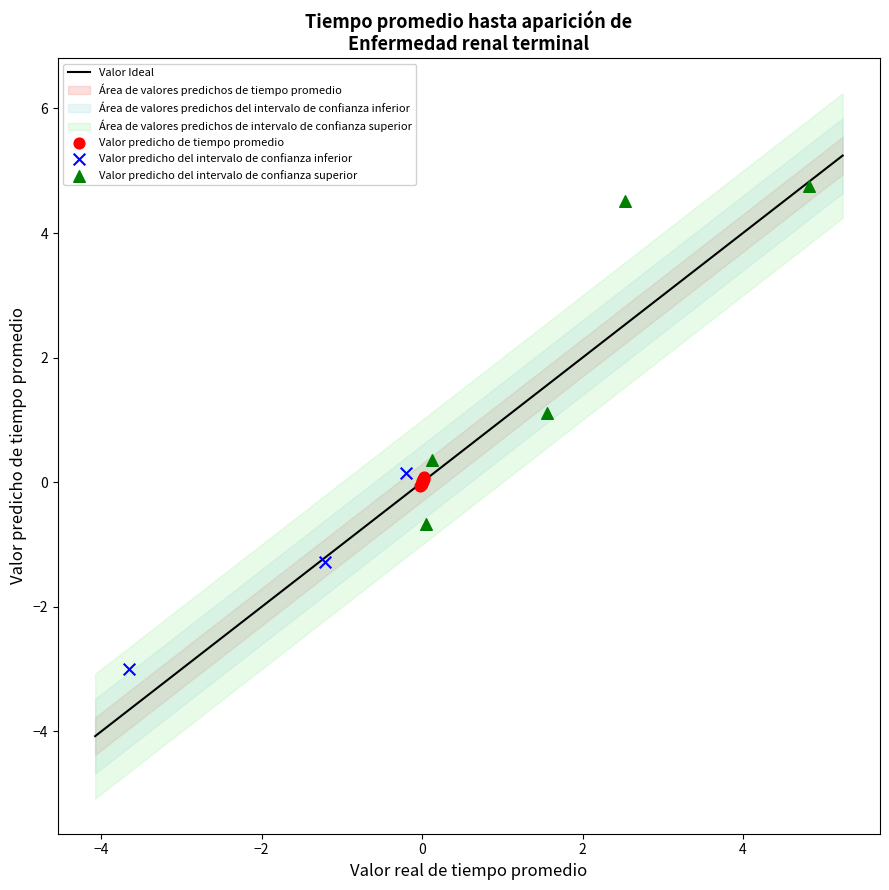

Which series has the largest Y range (max minus min)?

Valor predicho del intervalo de confianza superior